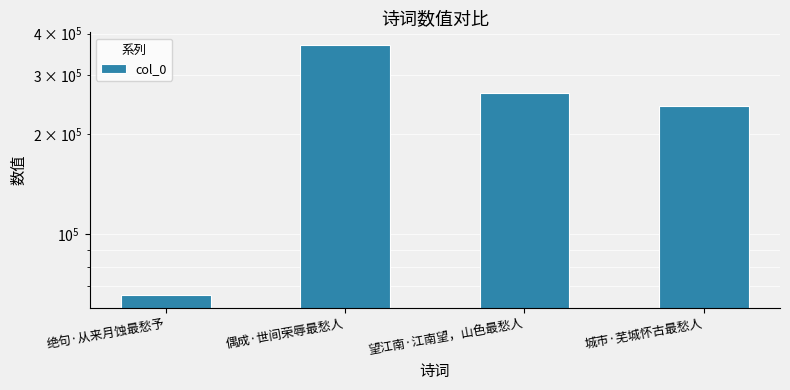

True or false: the data shows 370468 at 偶成·世间荣辱最愁人.

True